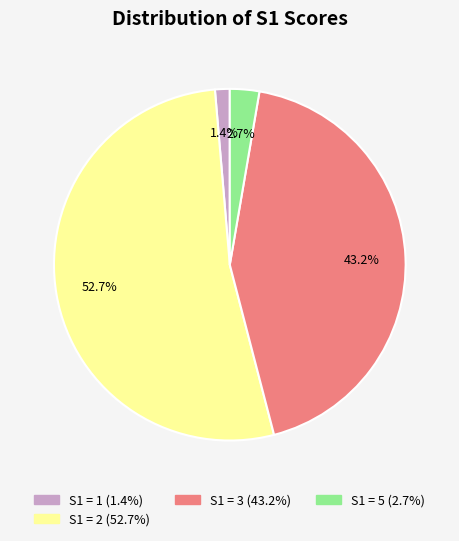

Count the number of slices in the pie.

4